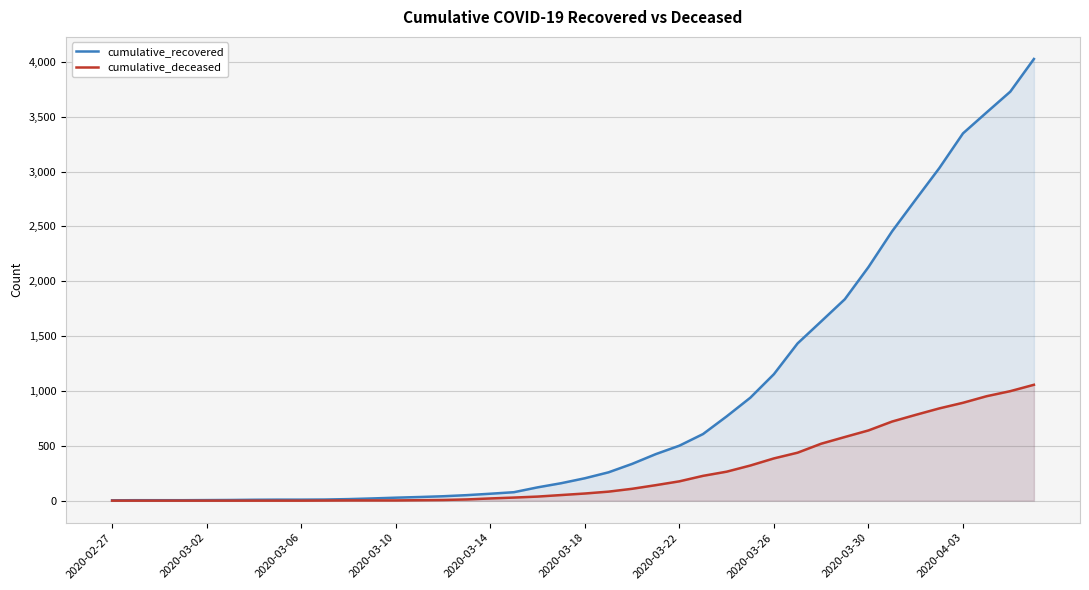

Reading left to right, what are all the values shown in this chart?

cumulative_recovered: 3	4	4	4	5	6	8	9	9	10	14	20	27	33	40	50	63	77	121	159	204	258	335	424	501	607	768	938	1153	1433	1634	1836	2129	2455	2745	3032	3348	3539	3728	4026
cumulative_deceased: 0	0	0	0	0	0	0	0	0	1	2	2	2	4	6	11	20	28	37	51	65	82	108	141	176	226	264	320	385	437	519	580	640	721	782	841	892	952	998	1056